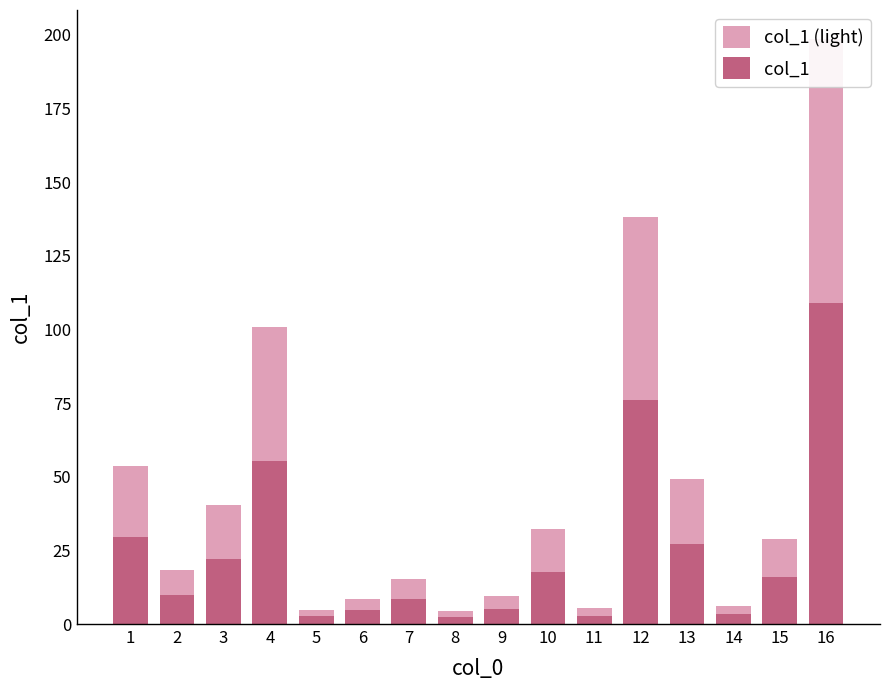

What is the difference between the col_1 (light) values at 5 and 4?

95.9